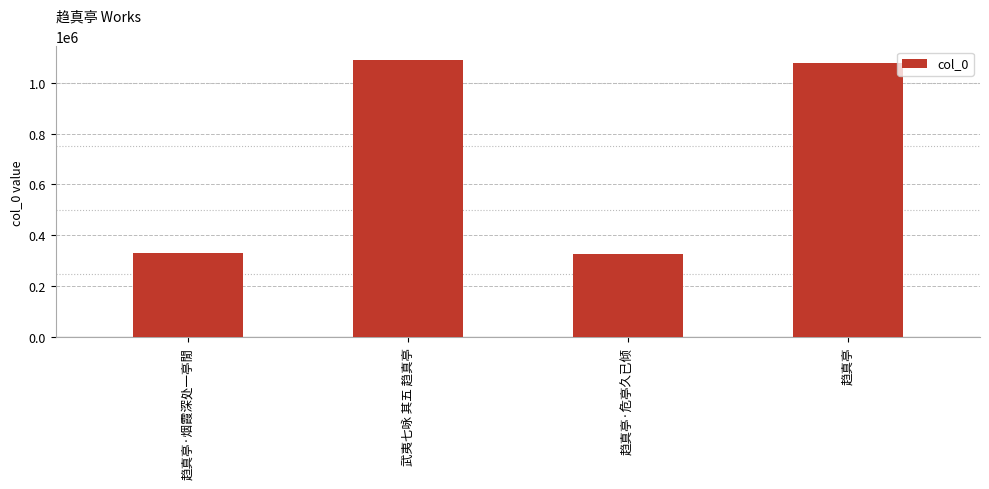

Where is the data nearest to the value 707531?

趋真亭